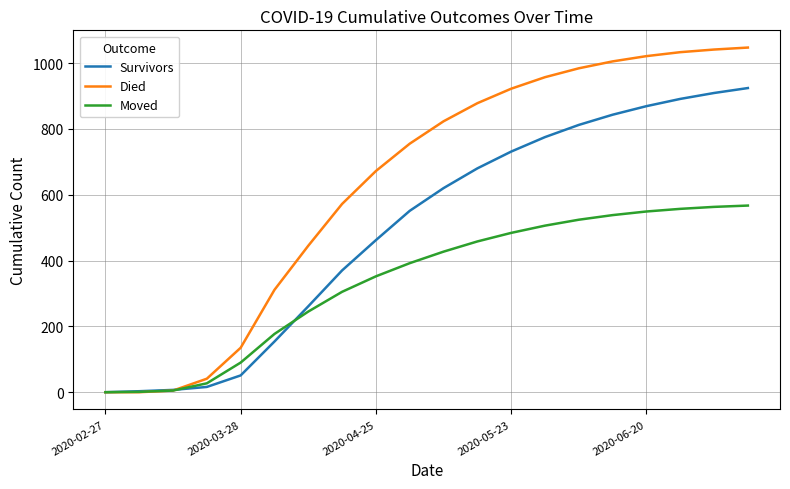

List the series in order of their overall mean, lowest first.

Moved, Survivors, Died